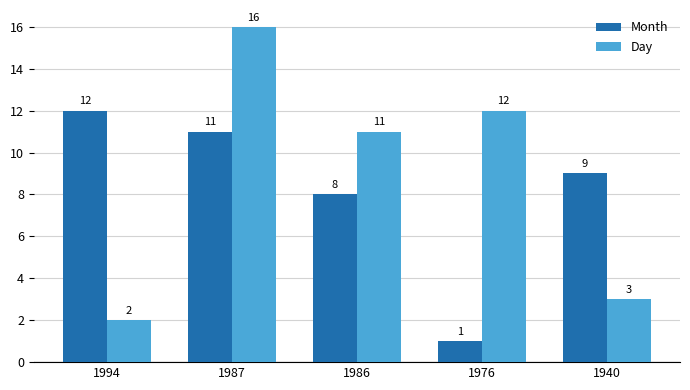

What is the minimum value shown in the chart?

1